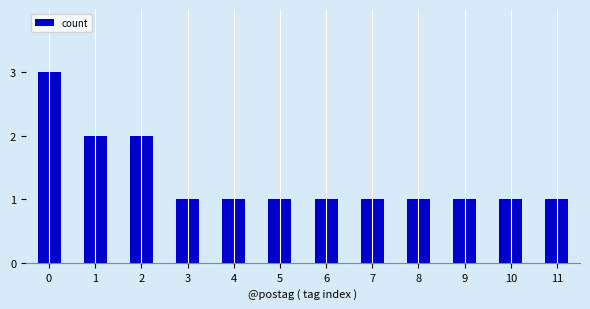

The chart shows a value of 2 at 11. True or false?

False